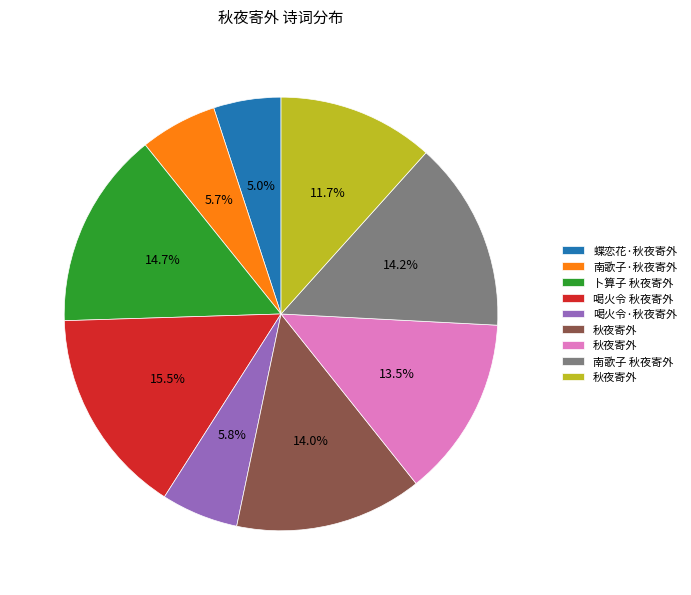

Is there a majority slice in this chart?

No